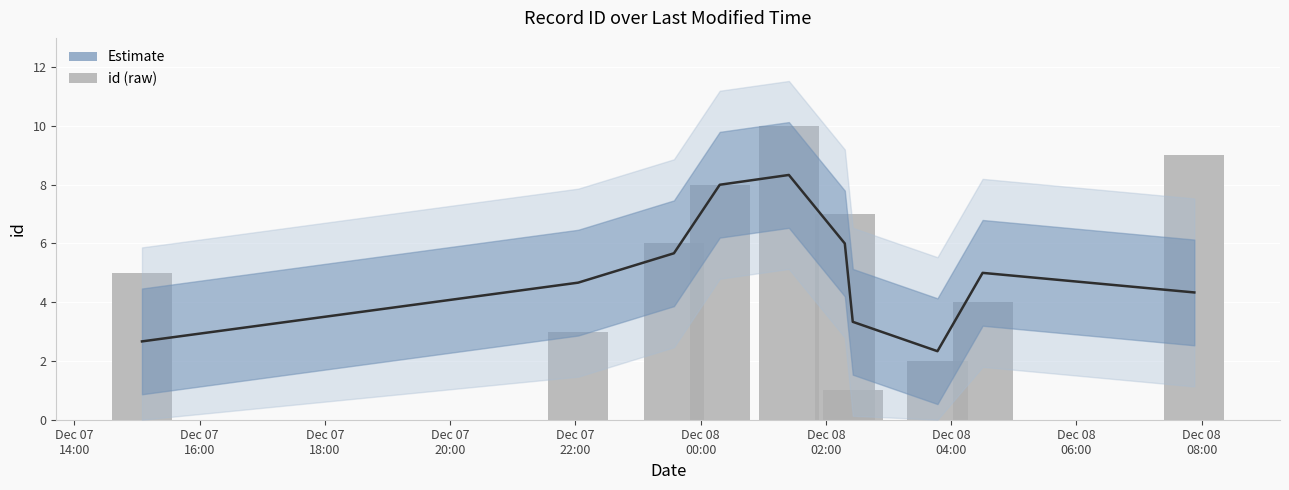

Reading left to right, list all the values displayed in this chart.

5	3	6	8	10	7	1	2	4	9